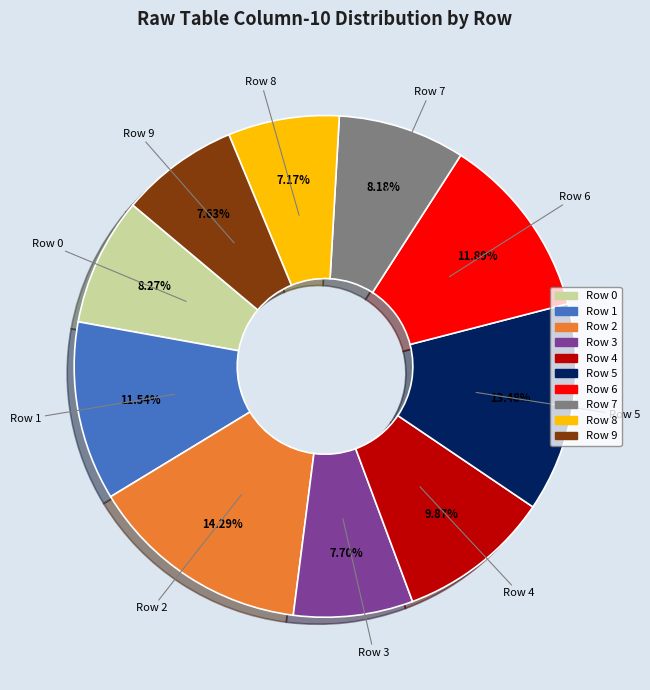

How many slices are in this pie chart?

10